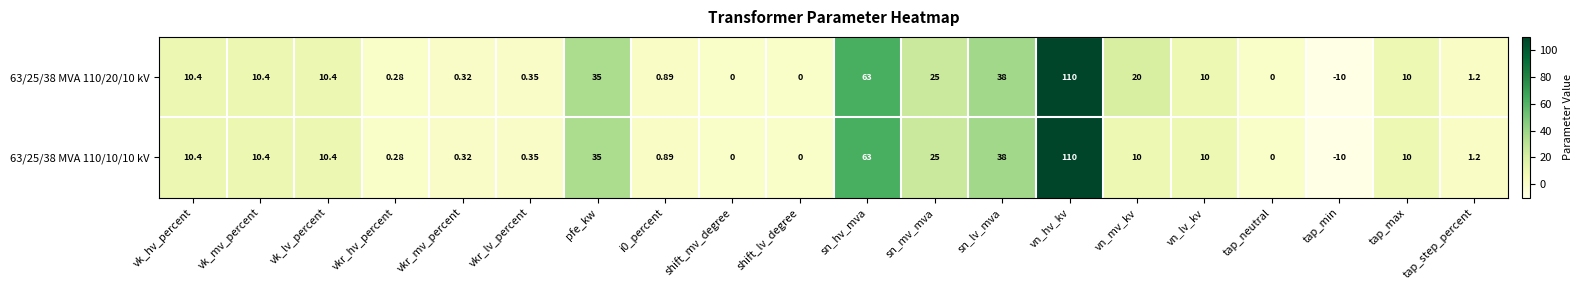

Which label corresponds to the smallest value in the chart?

tap_min